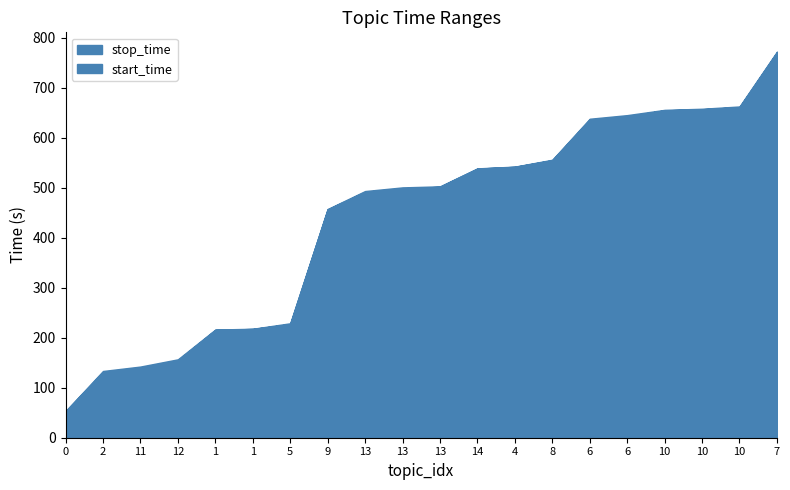

Count the number of categories in the chart.

20